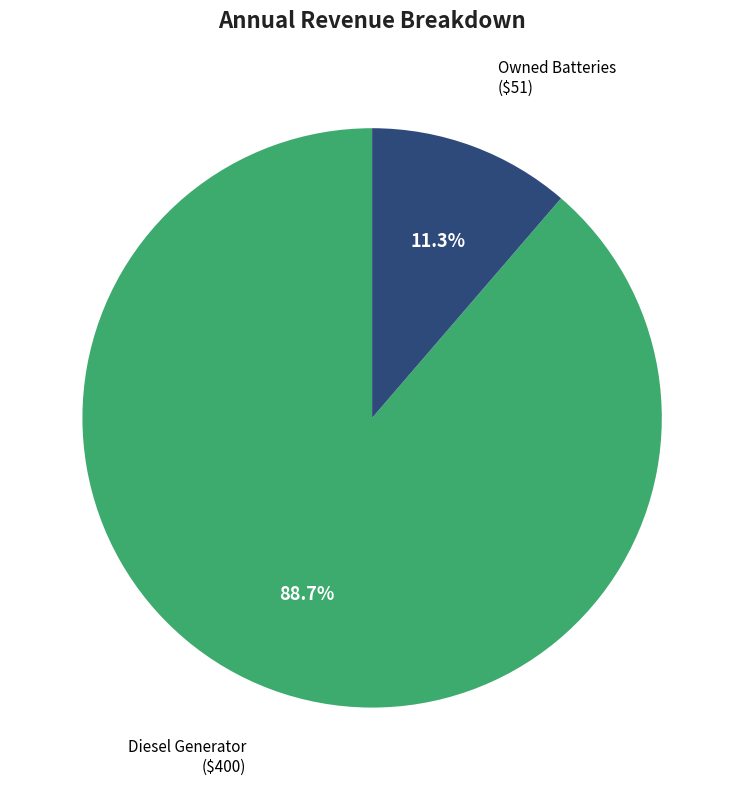

How many slices are in this pie chart?

2